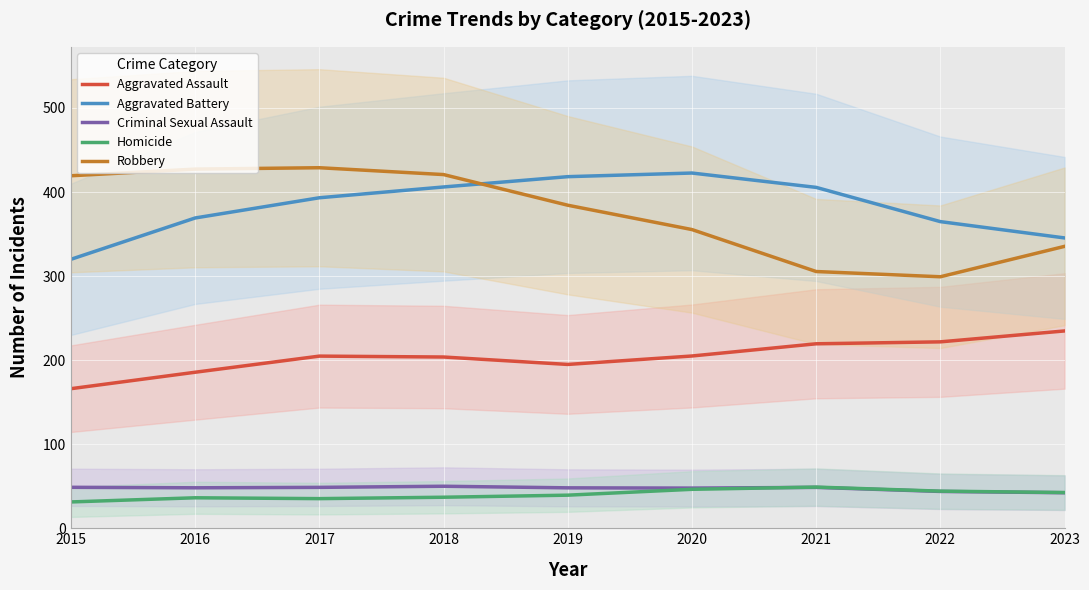

True or false: Criminal Sexual Assault and Robbery cross at least once.

False